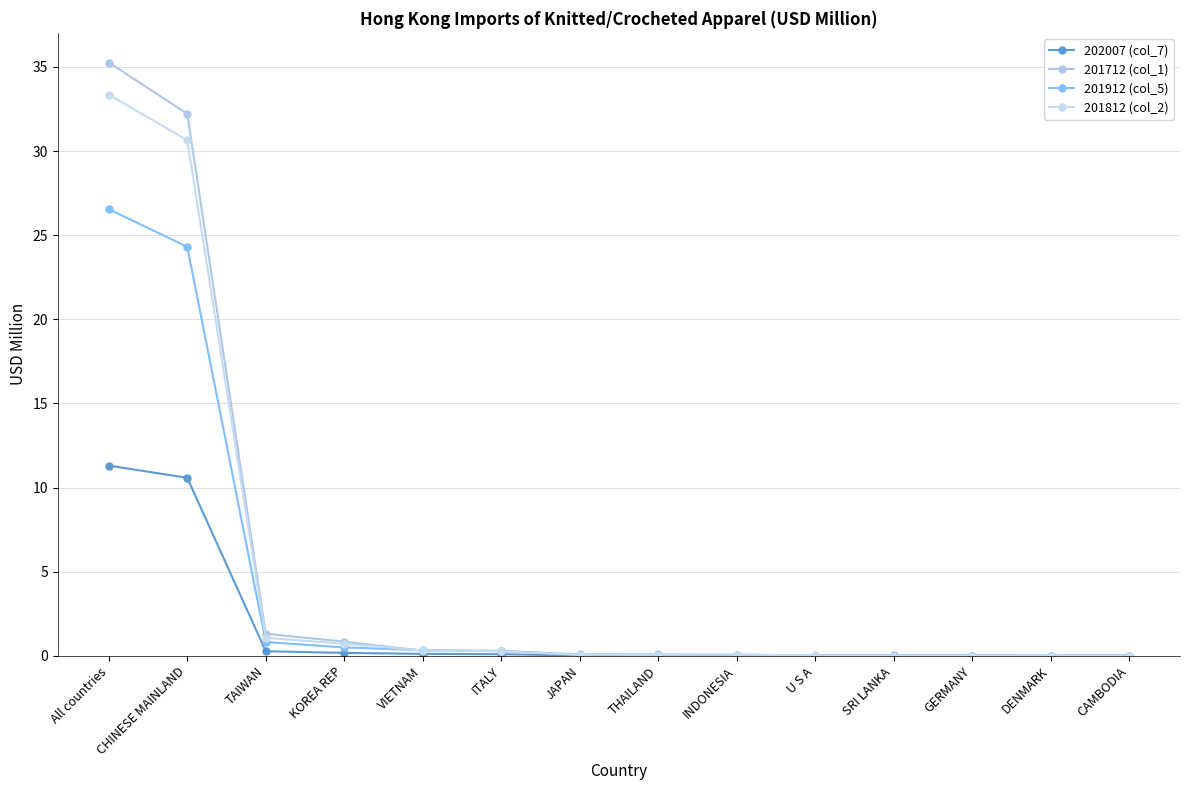

How many lines are shown in the chart?

4